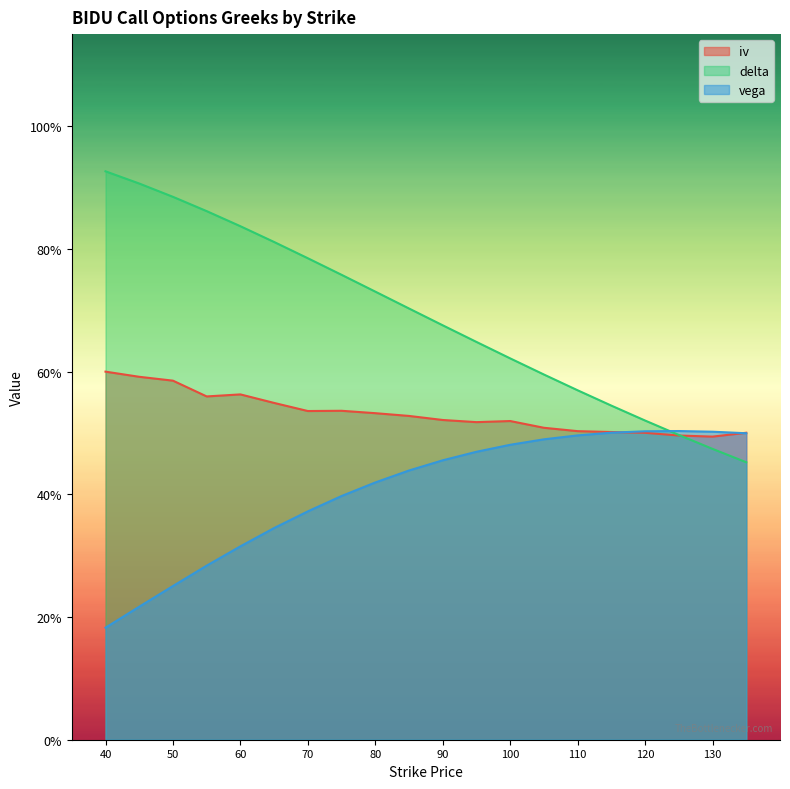

Which series changed the most between 50 and 80?

vega